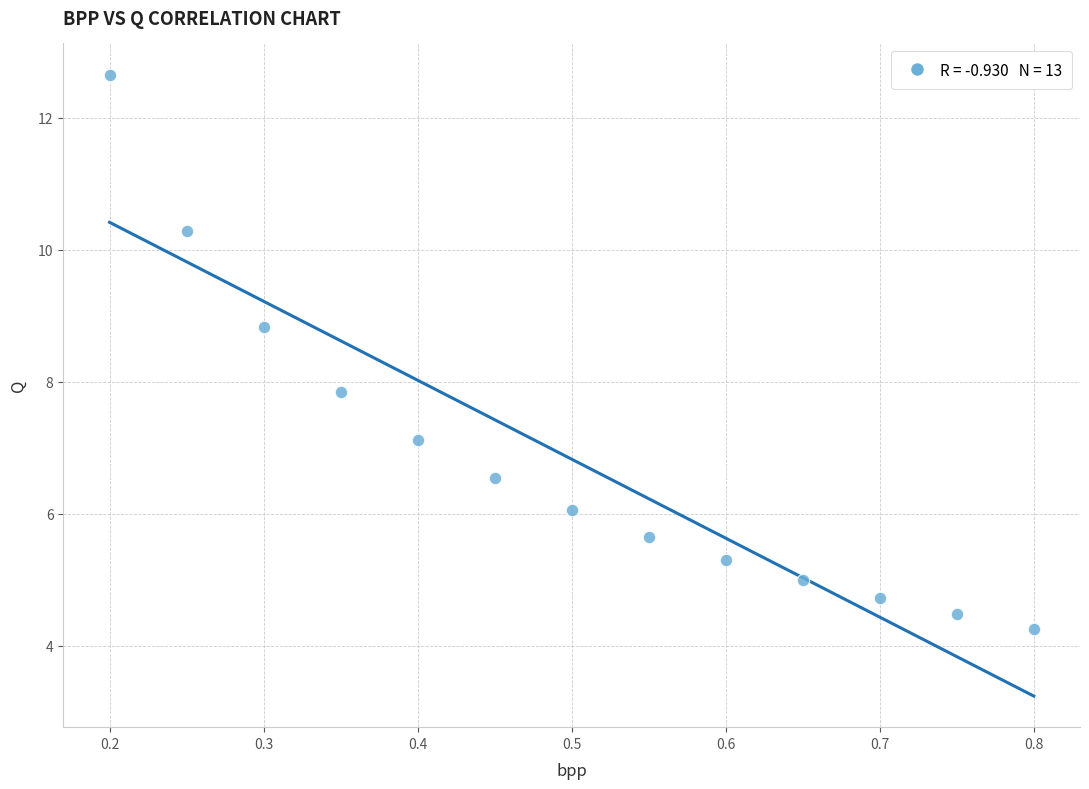

What is the range of X values (max minus min)?

0.6